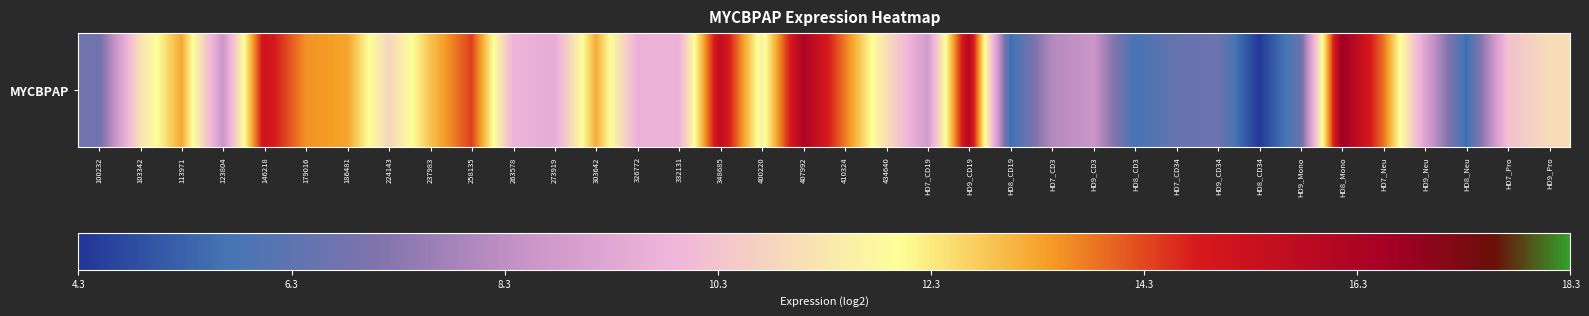

Is it true that the value at 224143 is 10.9?

True